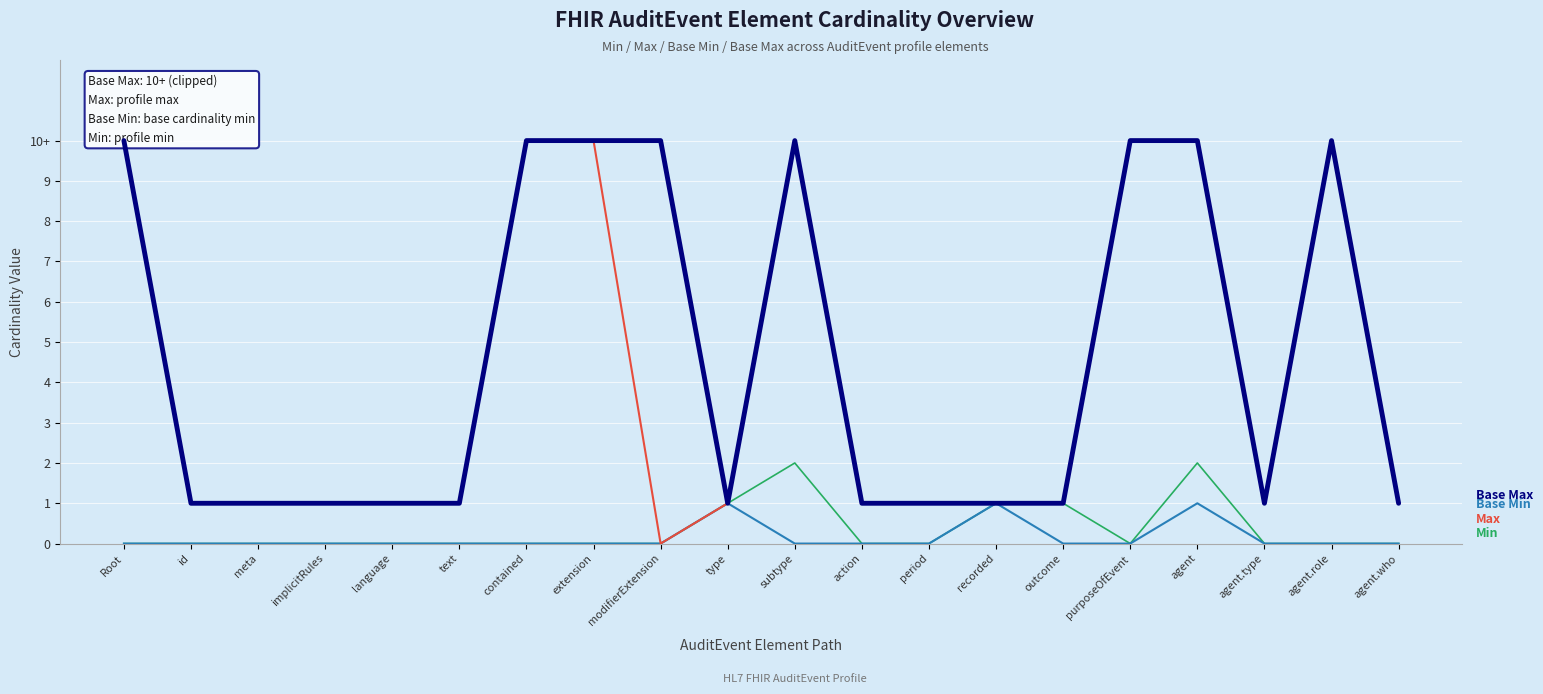

Between period and agent.type, which is larger?

period